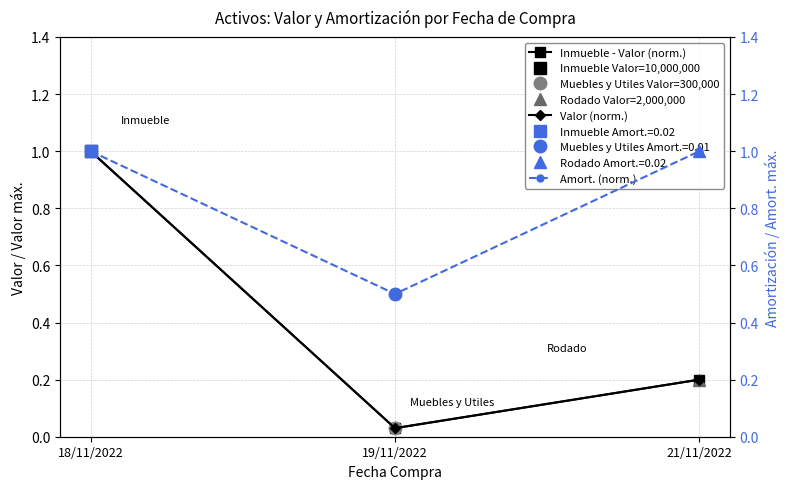

Reading left to right, list all the values displayed in this chart.

Inmueble - Valor (norm.): 1.0	0.0	0.2
Valor (norm.): 1.0	0.0	0.2
Amort. (norm.): 1.0	0.5	1.0